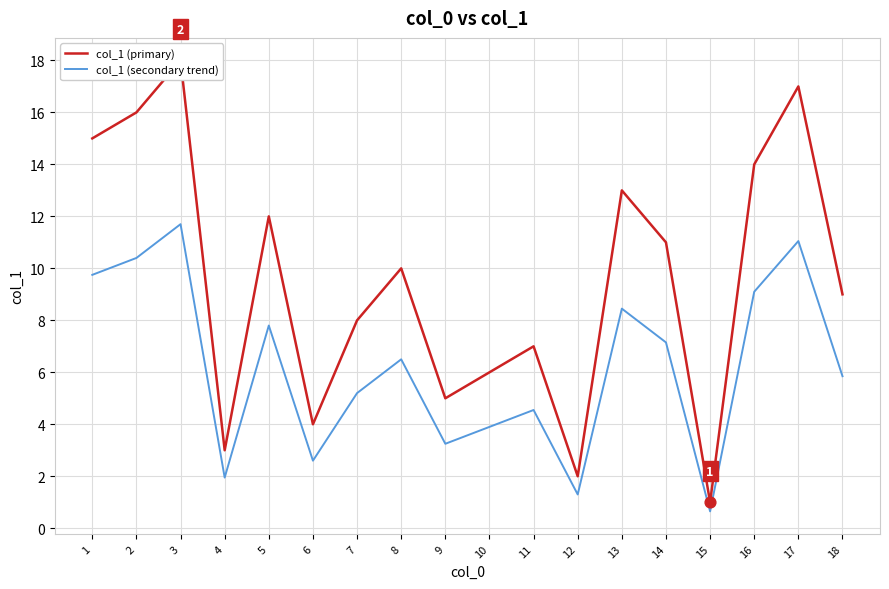

Which series has the widest spread of Y values?

col_1 (primary)